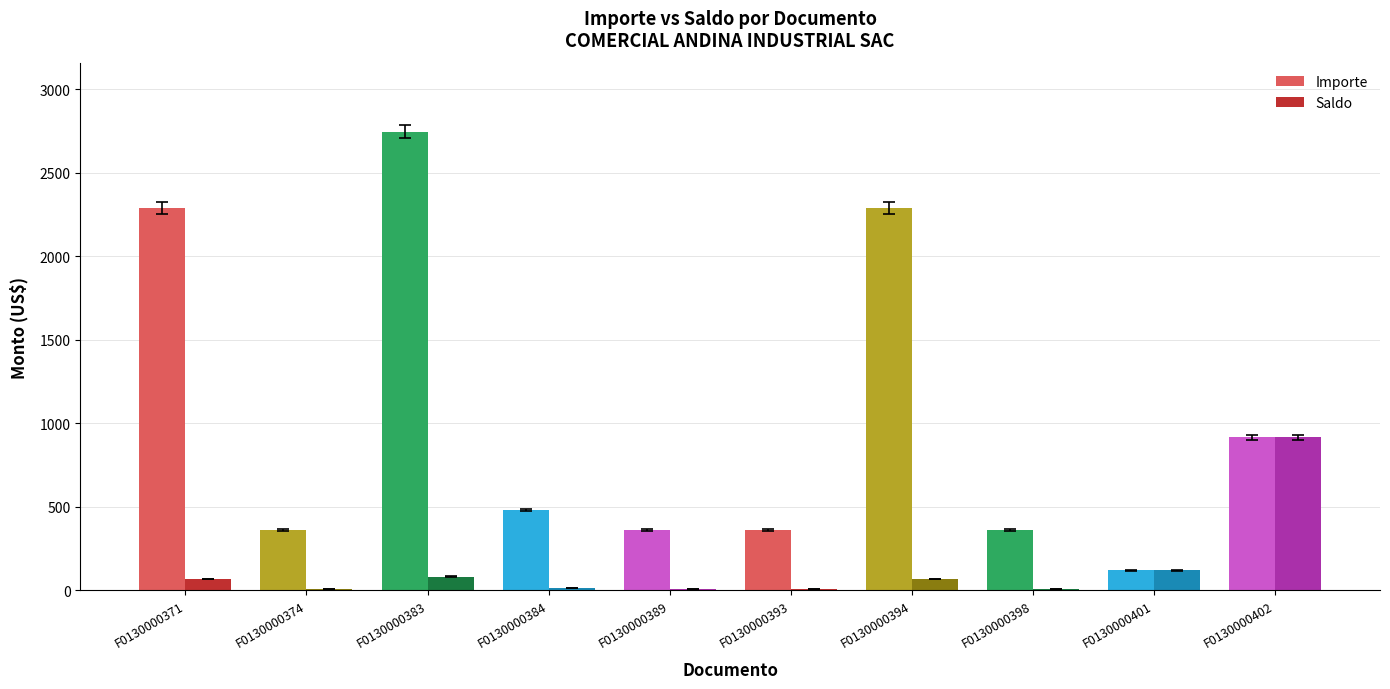

What is the sum of the Importe values at F0130000398 and F0130000401?

483.3